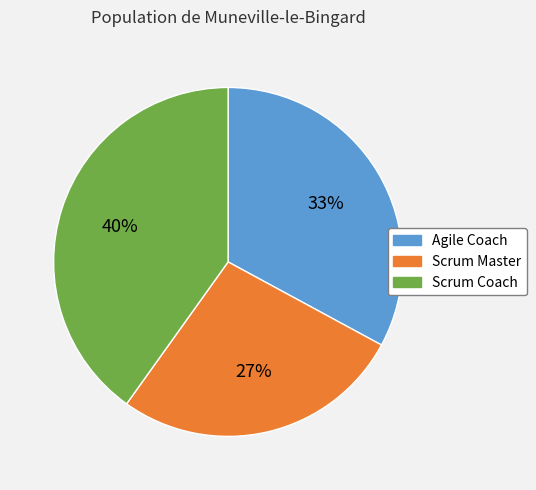

Approximately how many times larger is the value at Agile Coach compared to Scrum Master?

1.2